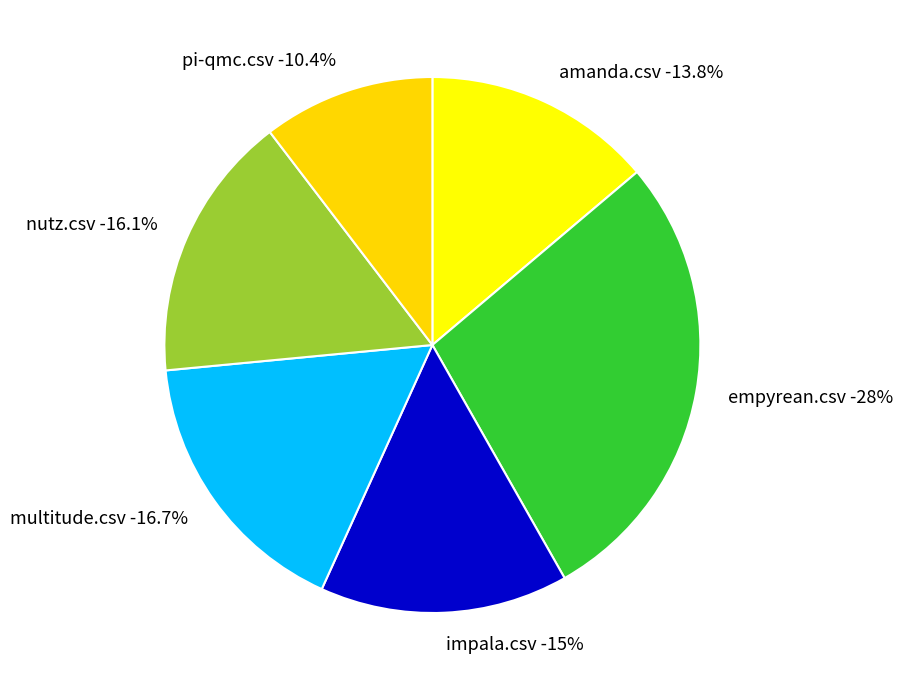

What percentage is the pi-qmc.csv slice, to the nearest percent?

10%